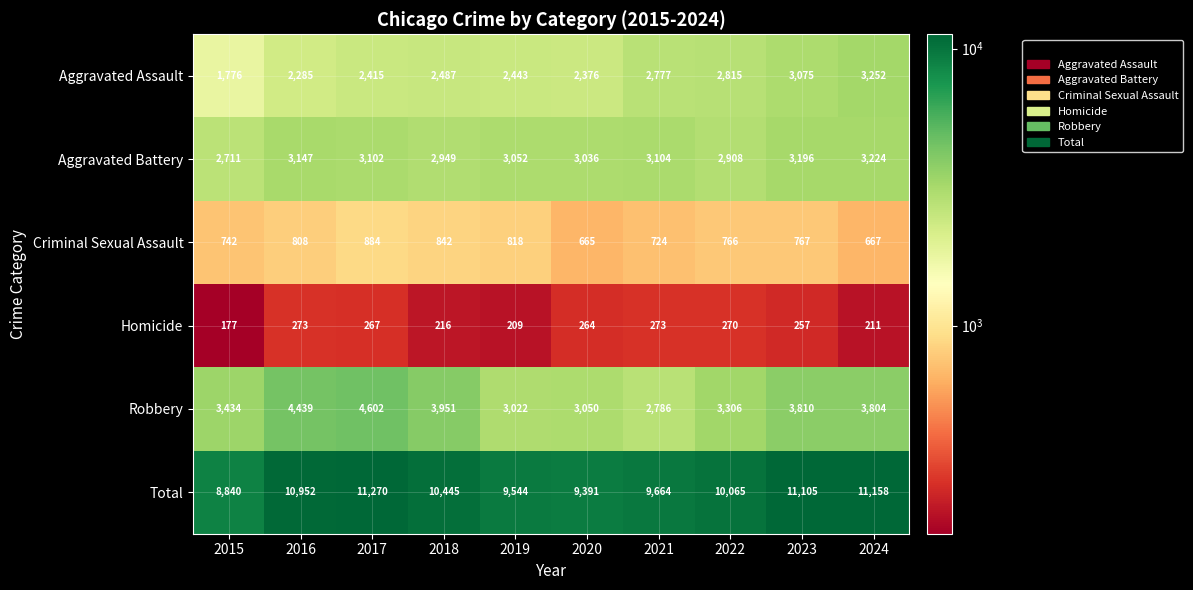

What is the minimum value shown in the chart?

177